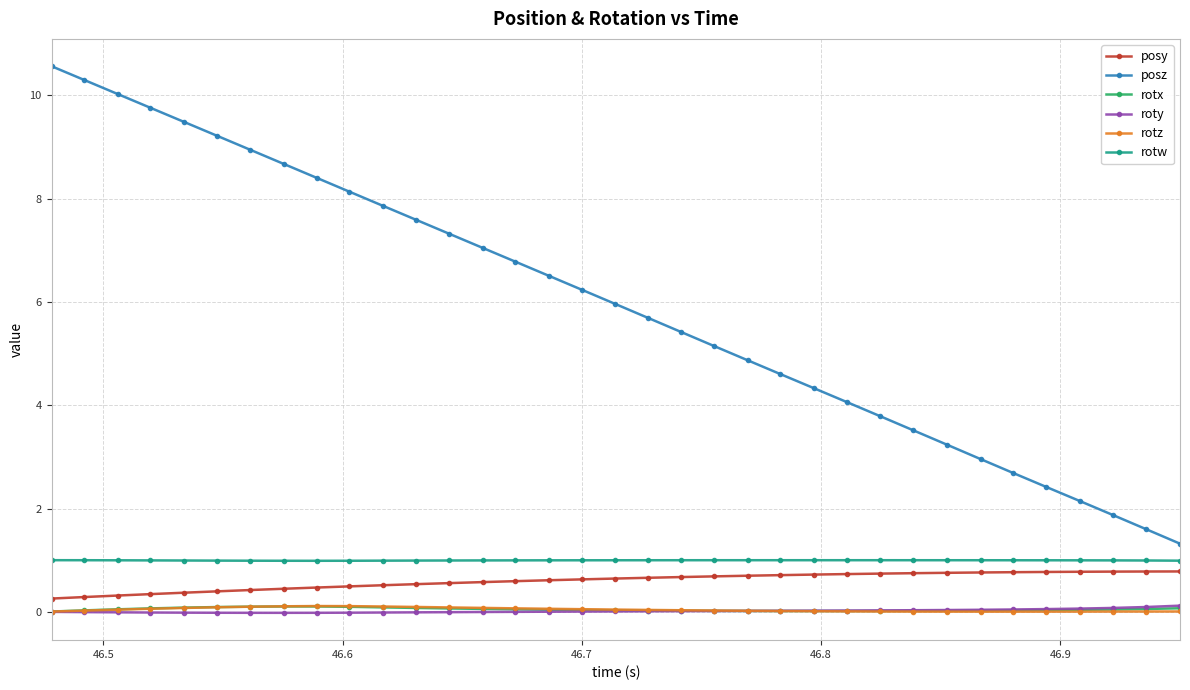

True or false: rotw and roty cross at least once.

False